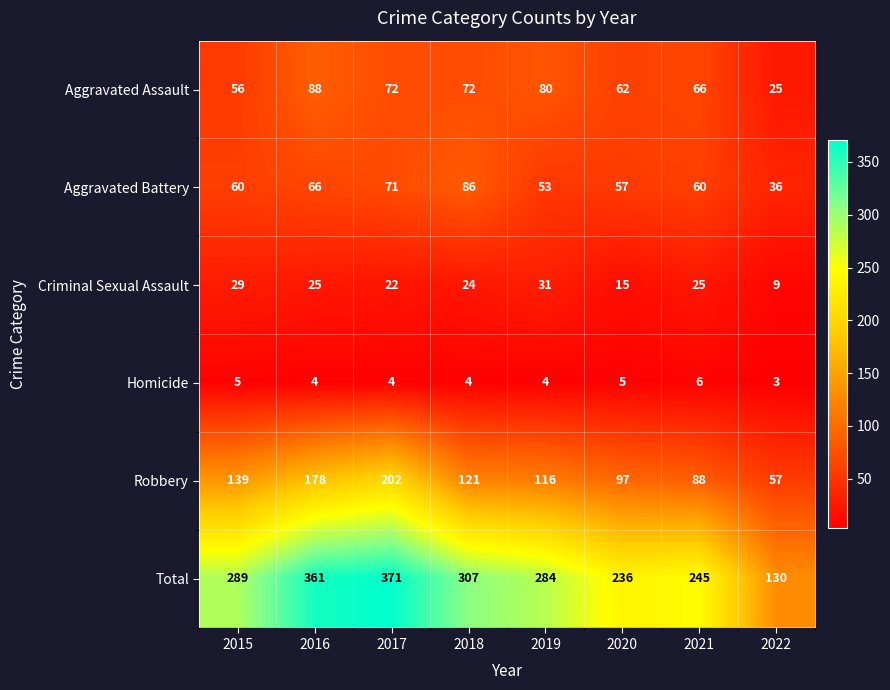

At 2020, list the series in order from smallest to largest.

Homicide, Criminal Sexual Assault, Aggravated Battery, Aggravated Assault, Robbery, Total